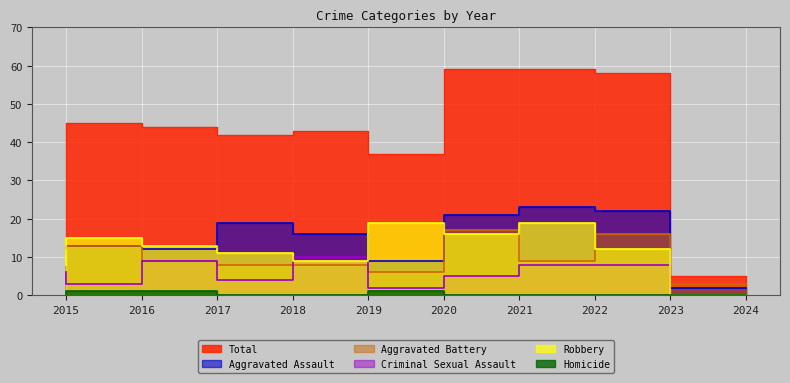

What is the value of the Total point at the 5th from the left?

43